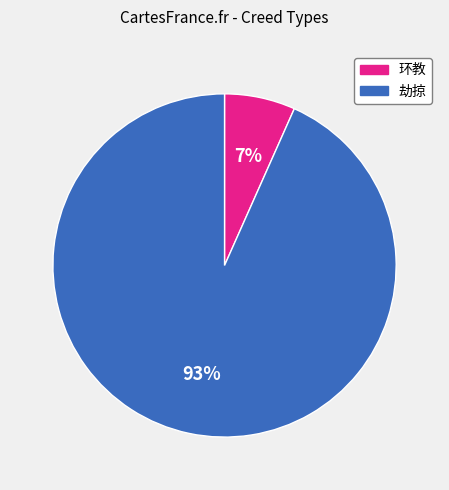

To the nearest percent, what is the average slice percentage?

50%